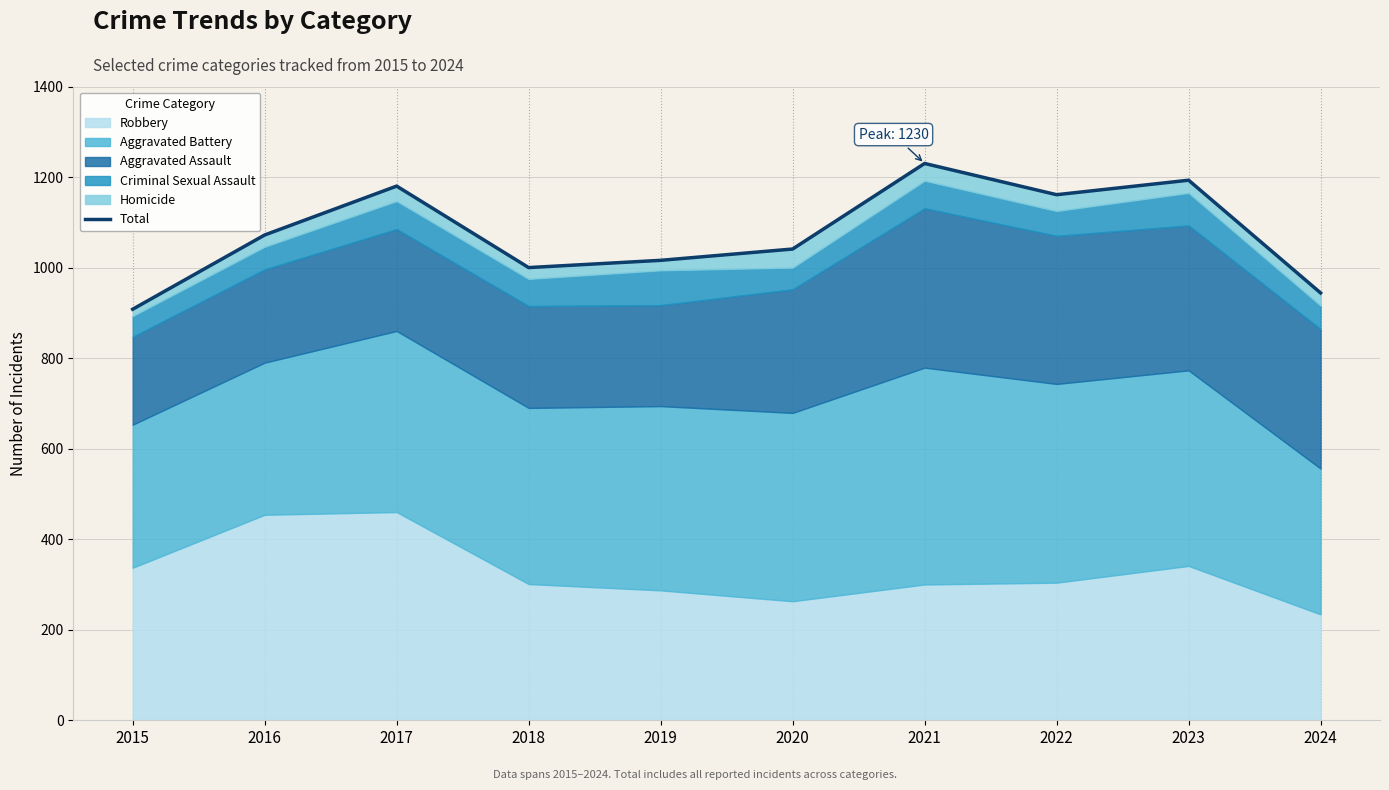

Approximately how many times larger is the value at 2020 compared to 2015?

1.1